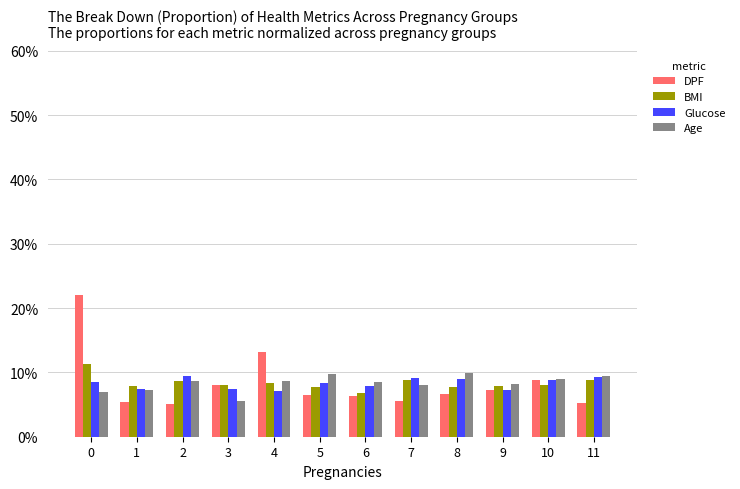

Between 4 and 9, which series saw the biggest shift?

DPF